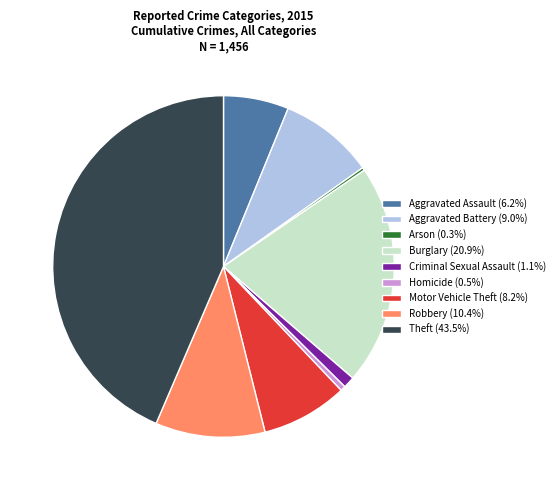

Does any single category account for the majority?

No